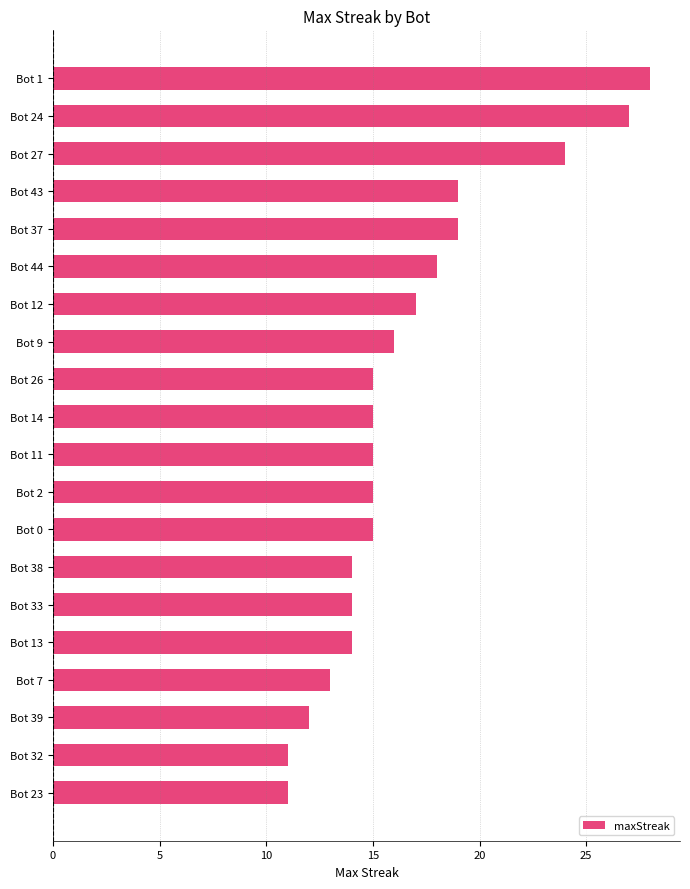

What is the sum of the values at Bot 38 and Bot 7?

27